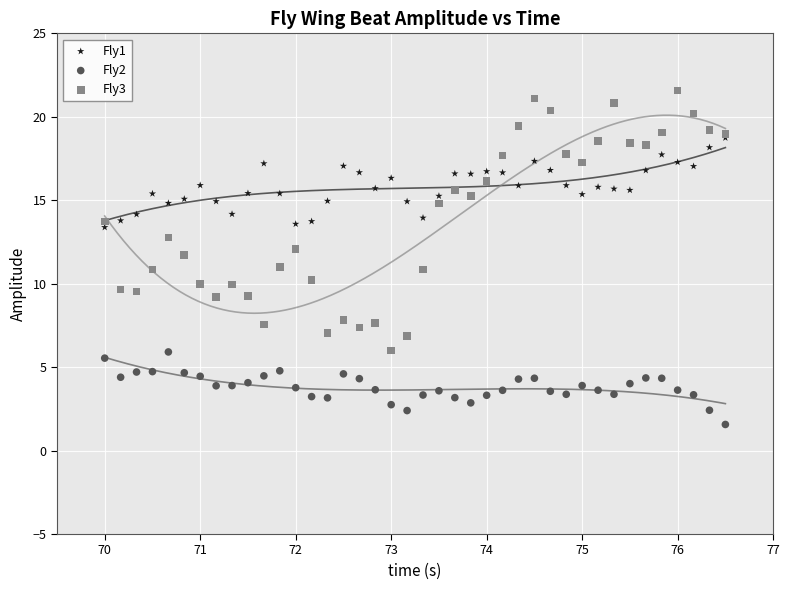

Which series contains the highest Y value?

Fly3